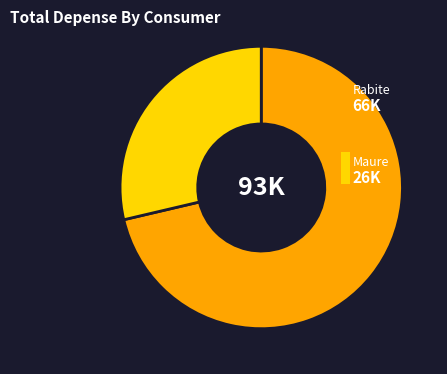

Is there any slice that represents more than half of the pie?

Yes